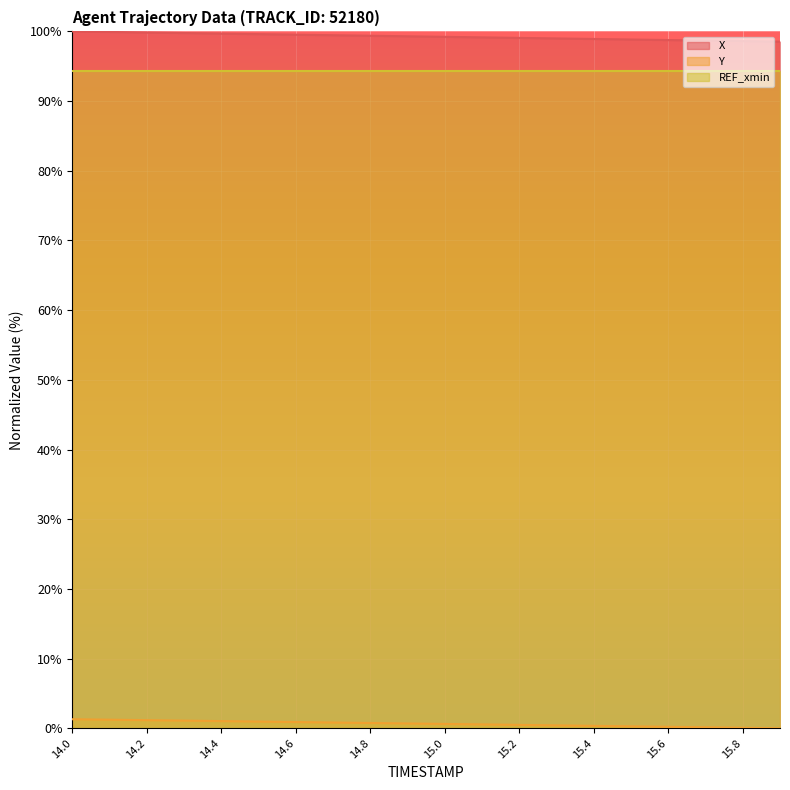

The value of REF_xmin at 14.2 is 122.9. True or false?

False